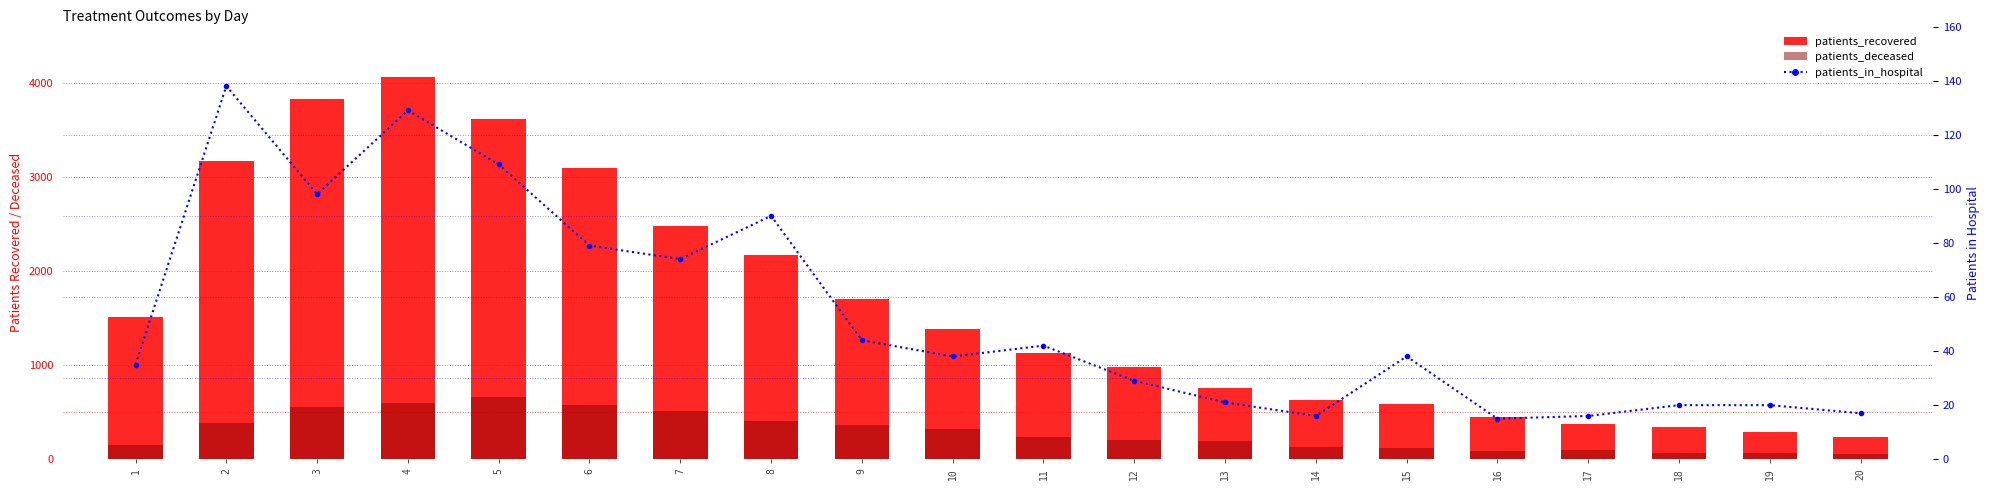

What is the lowest value of the patients_deceased series?

55